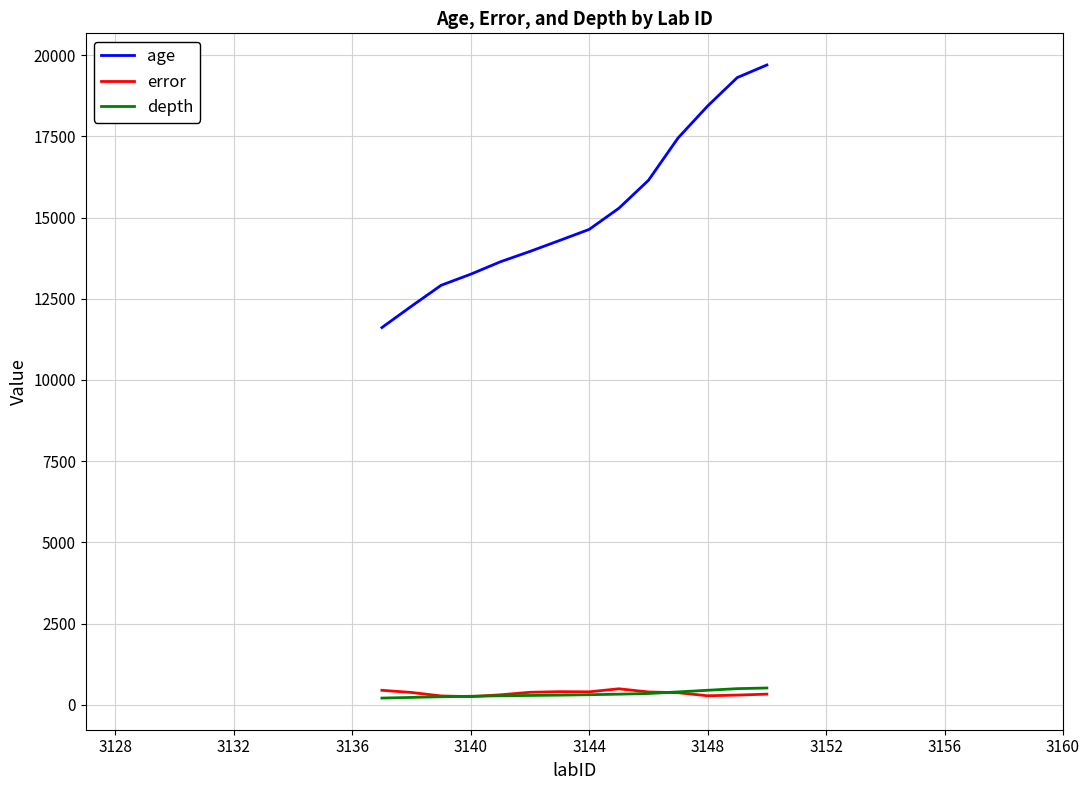

True or false: error and age cross at least once.

False